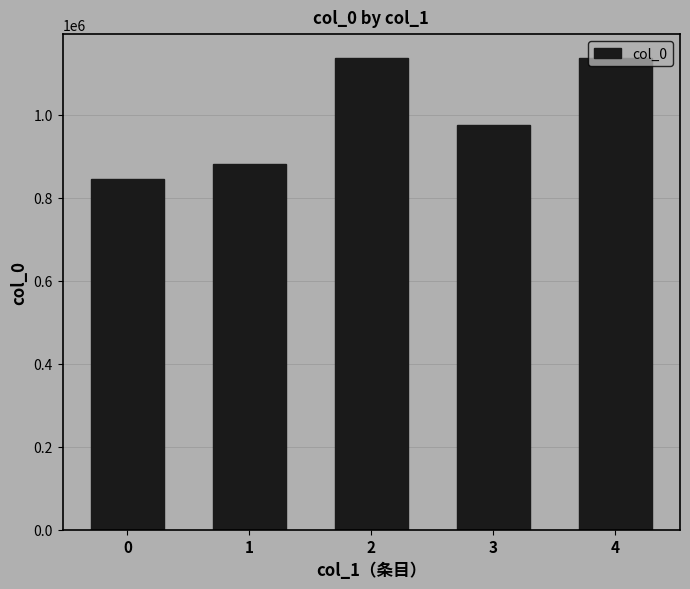

What is the value of the 4th bar from the left?

974636